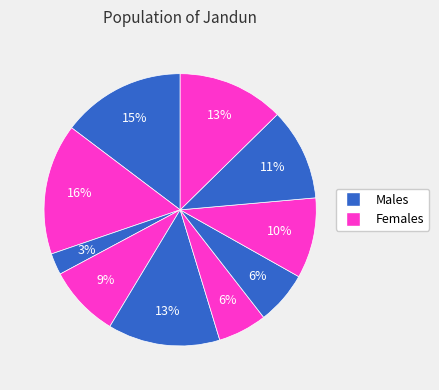

How many segments does this pie chart have?

10